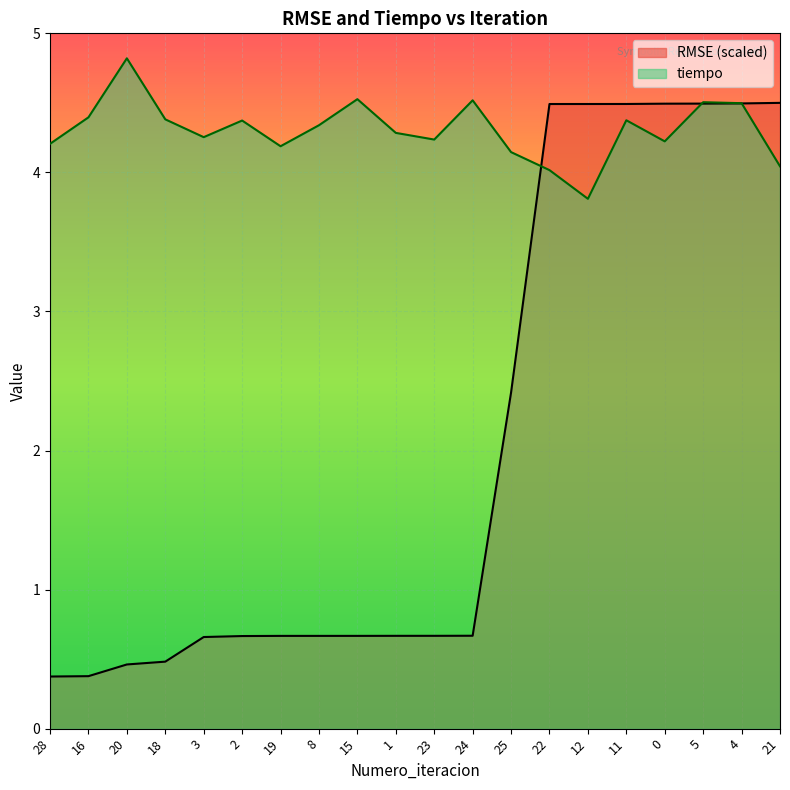

Rank the series by their average value, from lowest to highest.

RMSE (scaled), tiempo